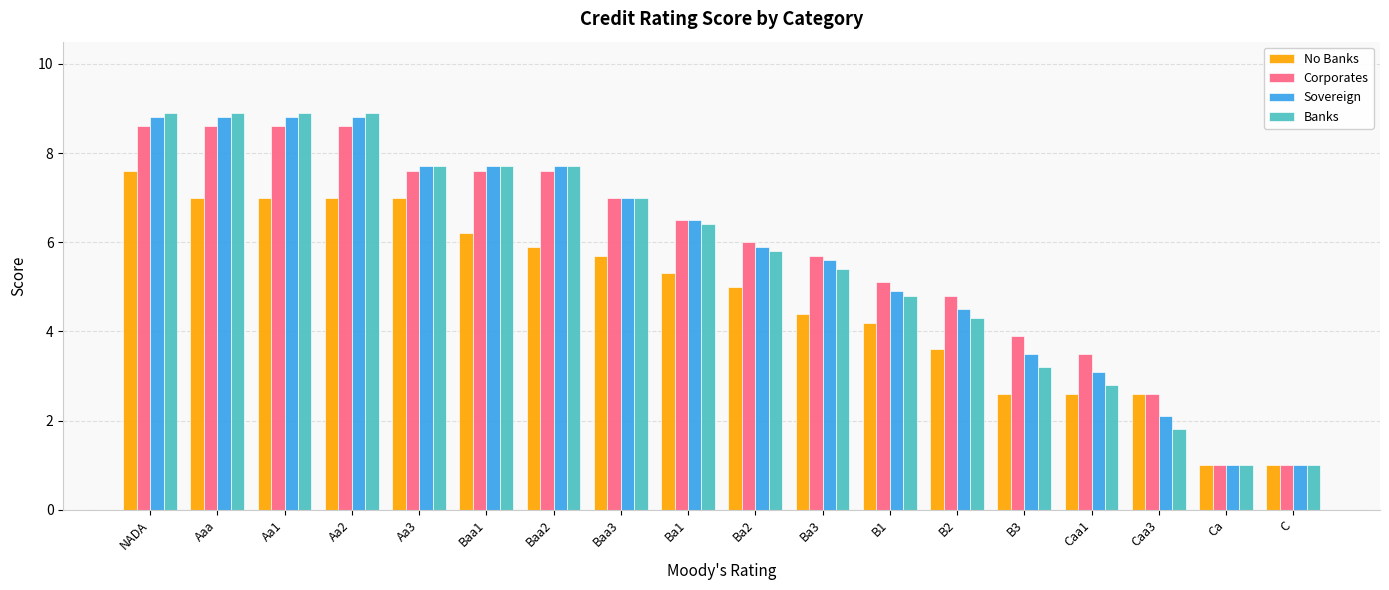

Count the number of data series in this chart.

4